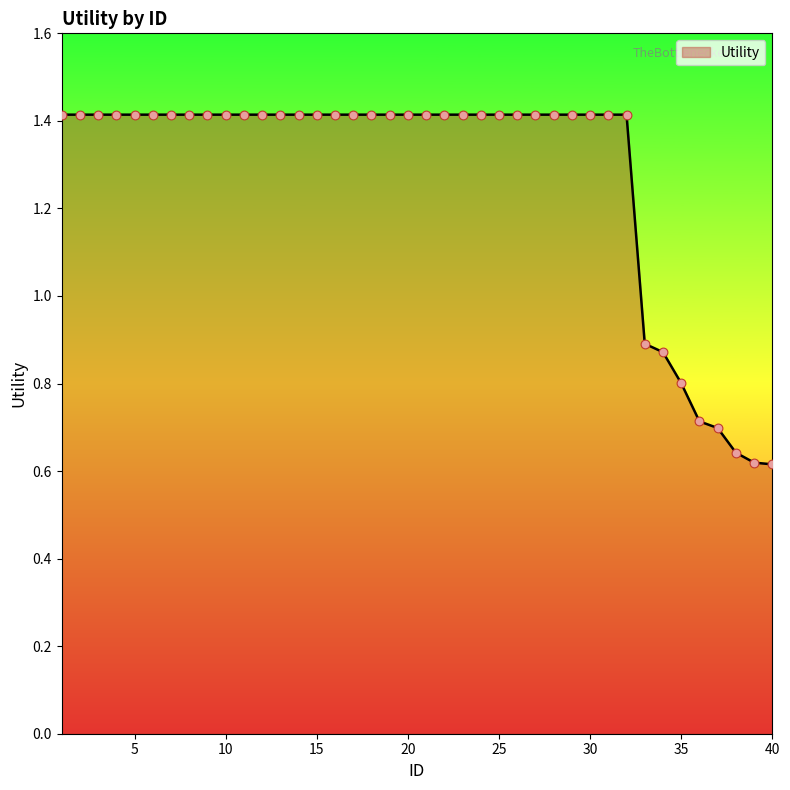

What is the difference between the maximum and minimum values?

0.8